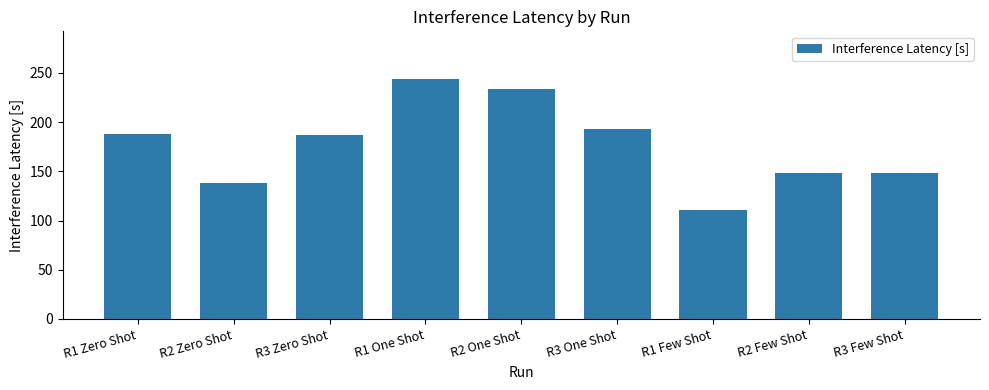

How many data points are less than 186?

4